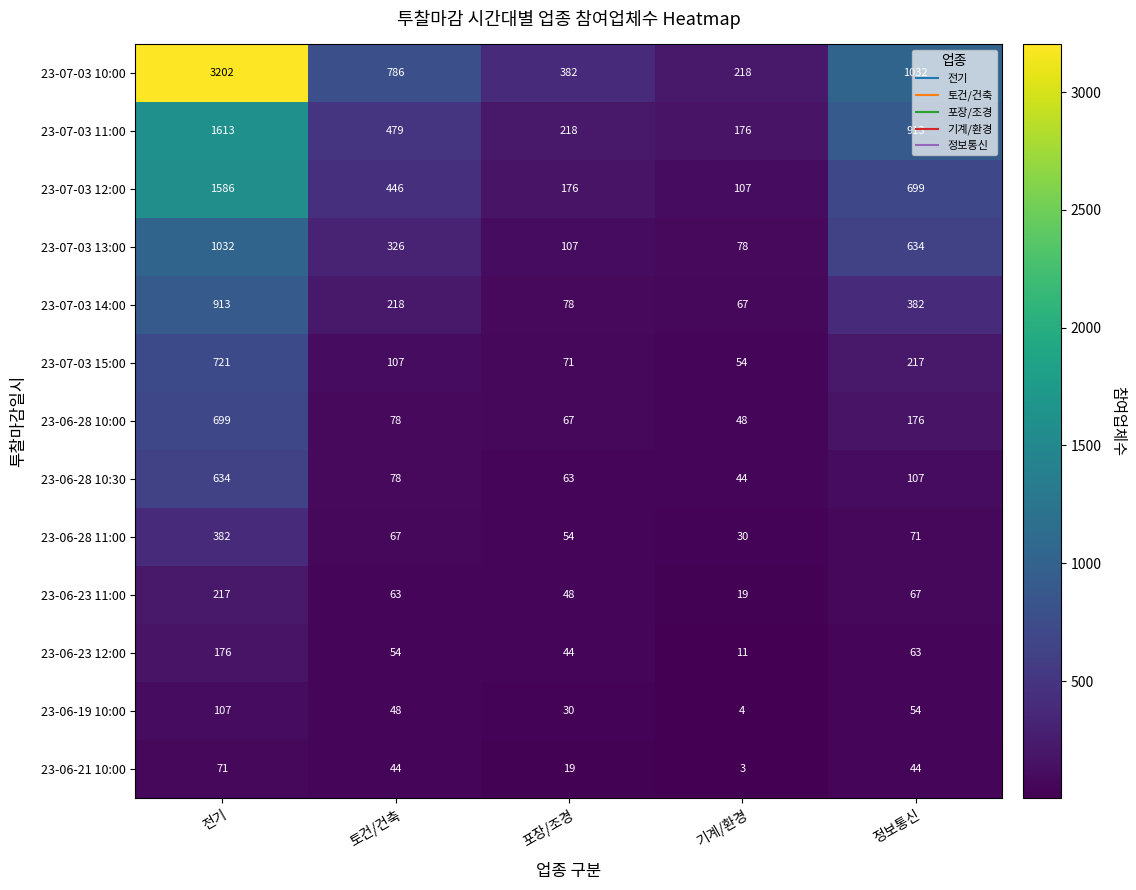

Rank the series by their maximum value, from lowest to highest.

23-06-21 10:00, 23-06-19 10:00, 23-06-23 12:00, 23-06-23 11:00, 23-06-28 11:00, 23-06-28 10:30, 23-06-28 10:00, 23-07-03 15:00, 23-07-03 14:00, 23-07-03 13:00, 23-07-03 12:00, 23-07-03 11:00, 23-07-03 10:00